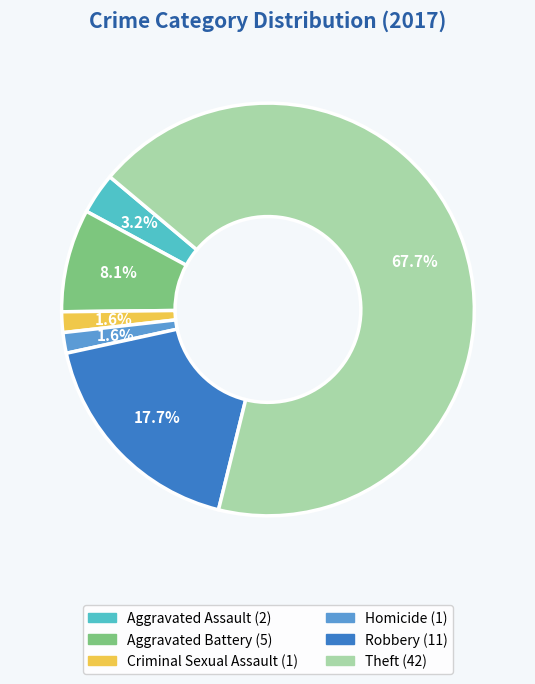

What percentage do Theft and Robbery together represent?

85.5%